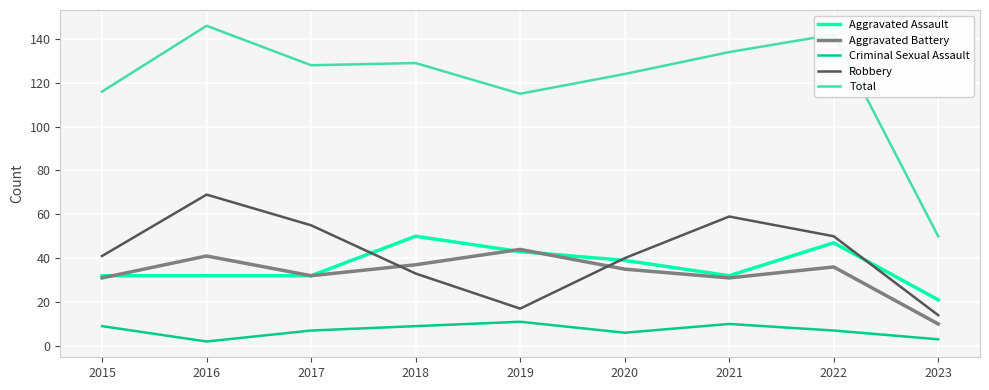

True or false: Aggravated Battery and Aggravated Assault intersect in this chart.

True